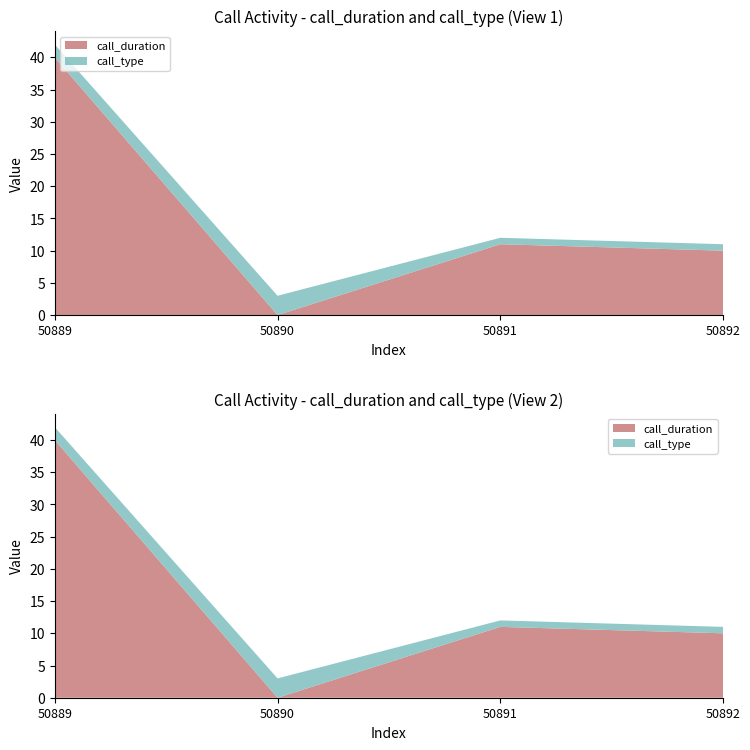

Reading left to right, list all the values displayed in this chart.

call_duration: 40	0	11	10
call_type: 2	3	1	1